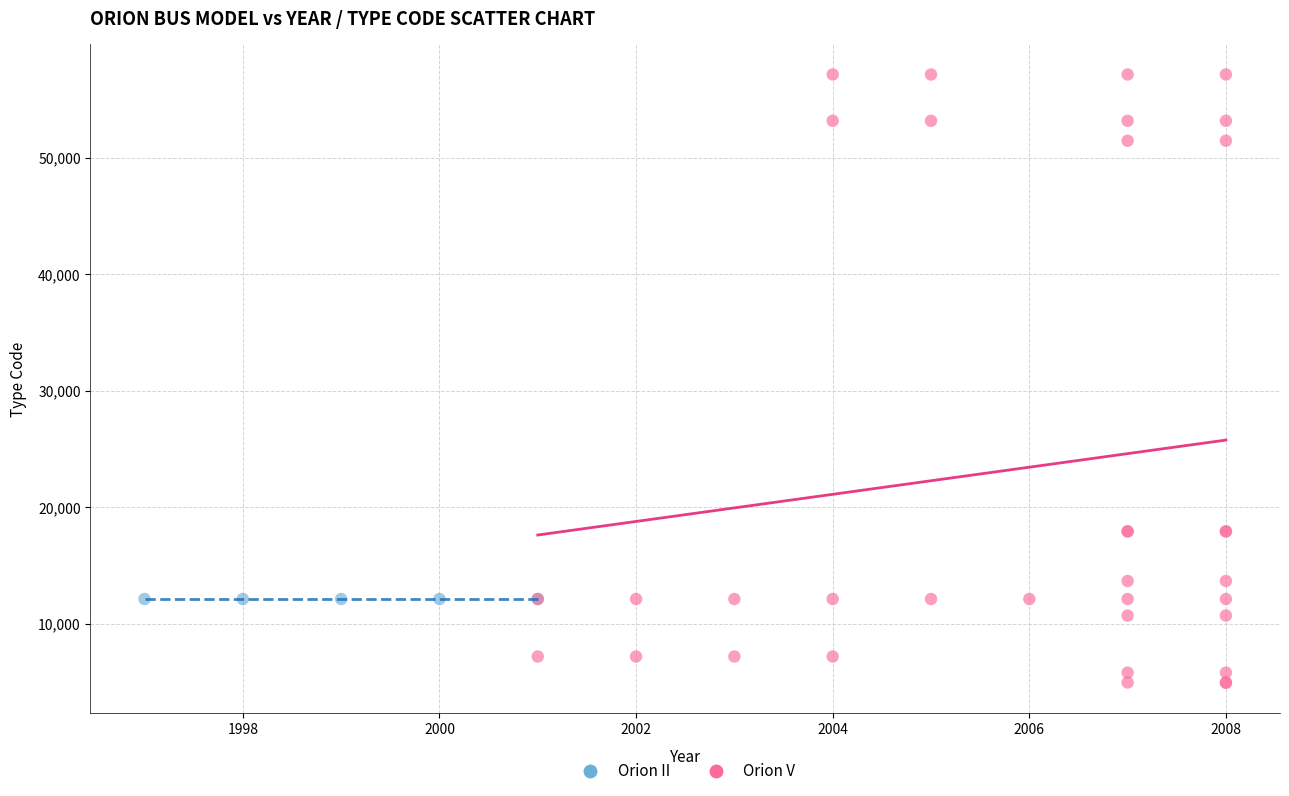

Which series contains the highest Y value?

Orion V